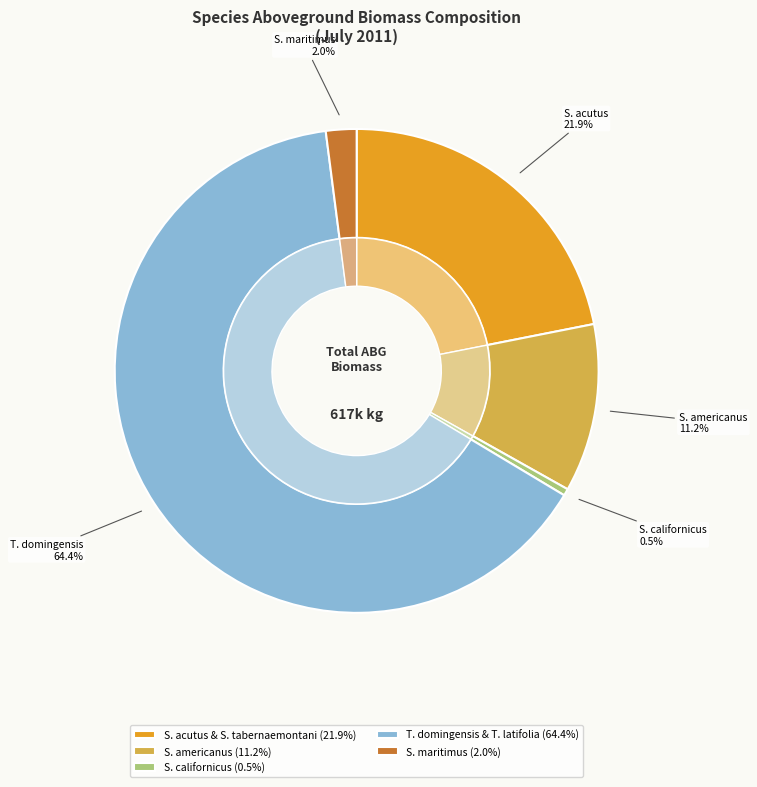

What percentage is the S. maritimus slice, to the nearest percent?

2%